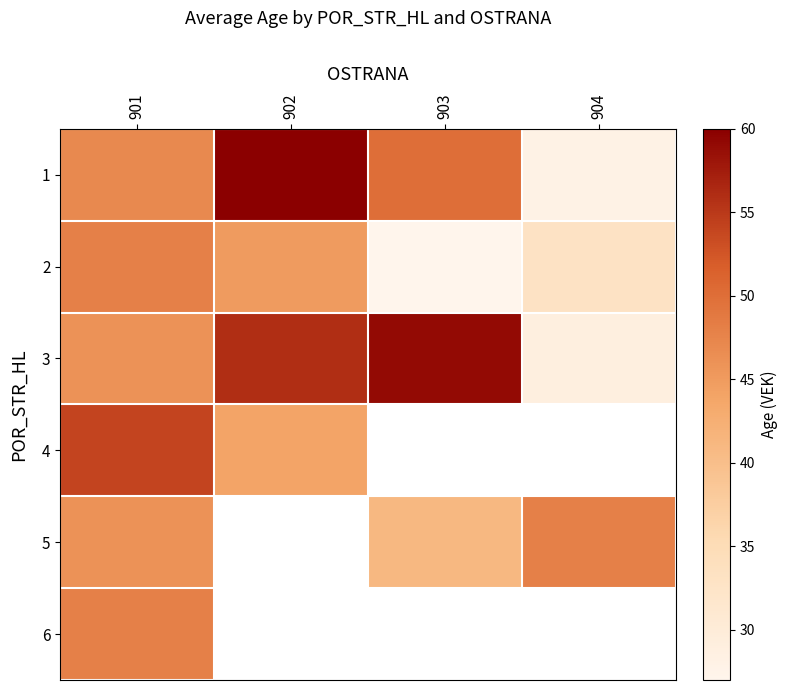

The value of 2 at 904 is 20.1. True or false?

False